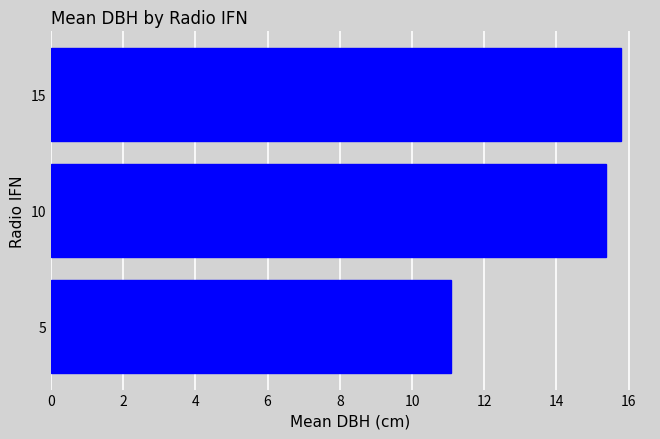

Approximately how many times larger is the value at 5 compared to 10?

0.7